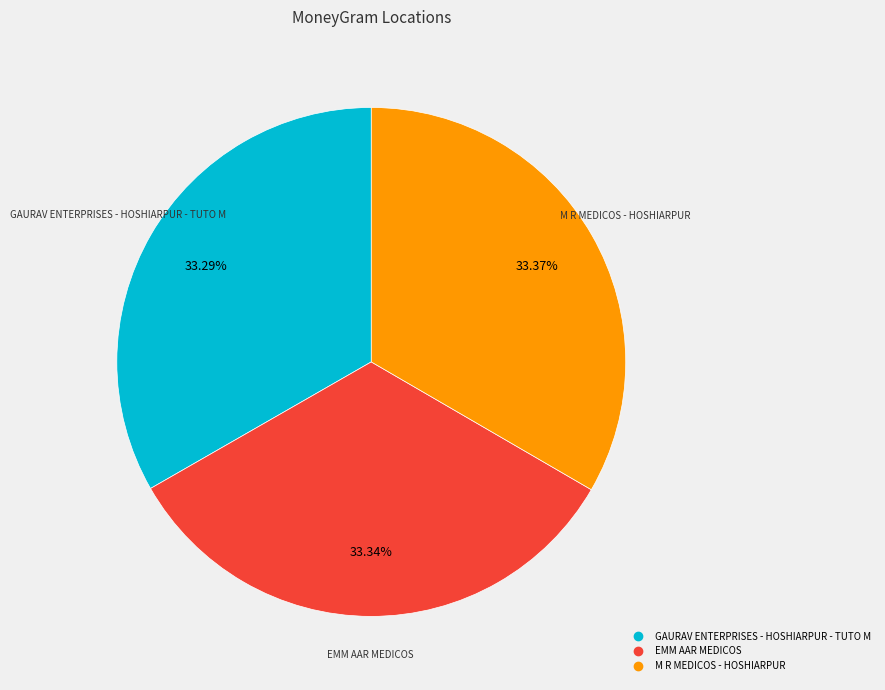

Does GAURAV ENTERPRISES - HOSHIARPUR - TUTO M represent more than half of the total?

No